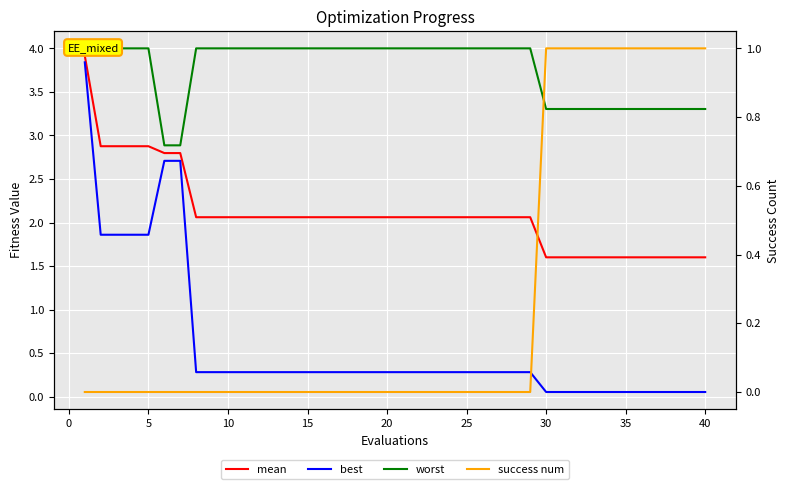

The mean series shows 4.5 at 20. True or false?

False